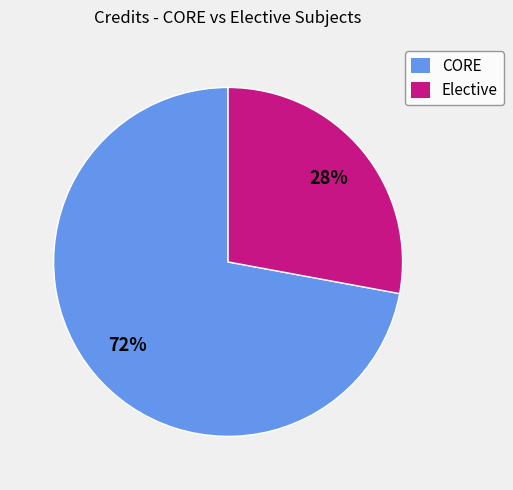

Which slice is the smallest?

Elective